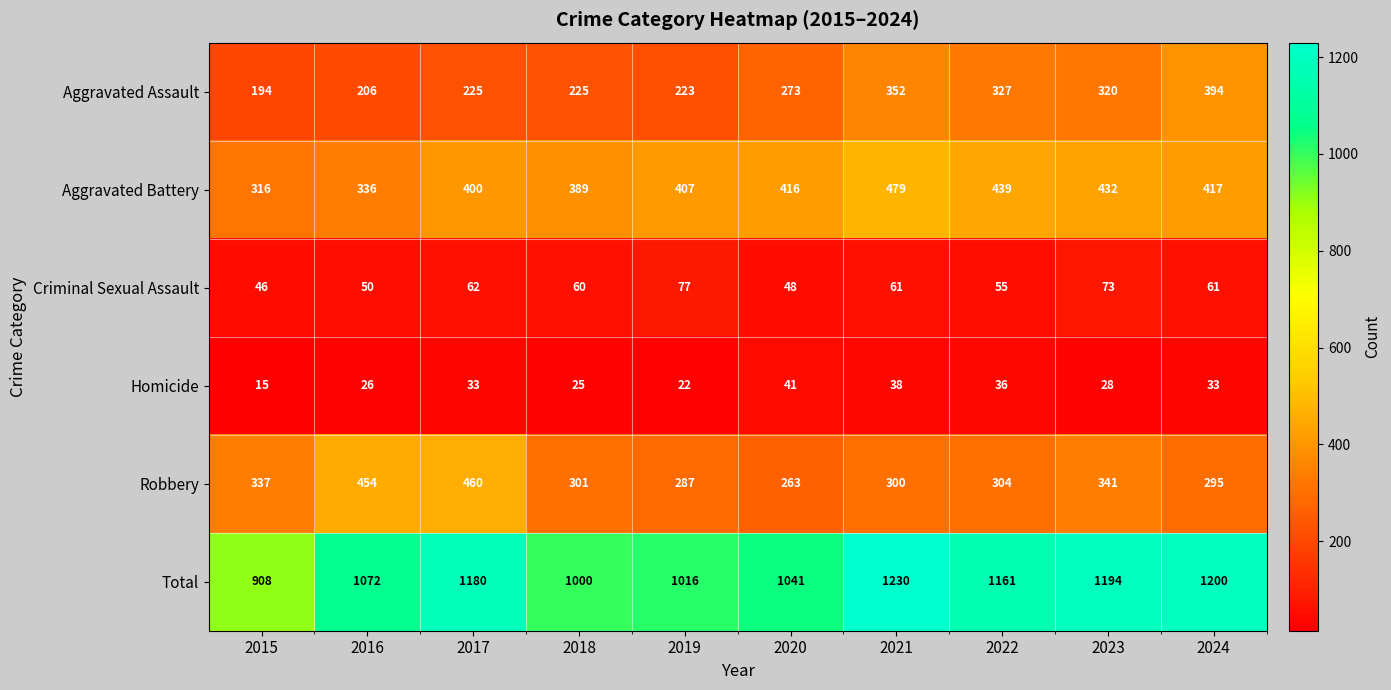

Rank the series by their maximum value, from highest to lowest.

Total, Aggravated Battery, Robbery, Aggravated Assault, Criminal Sexual Assault, Homicide